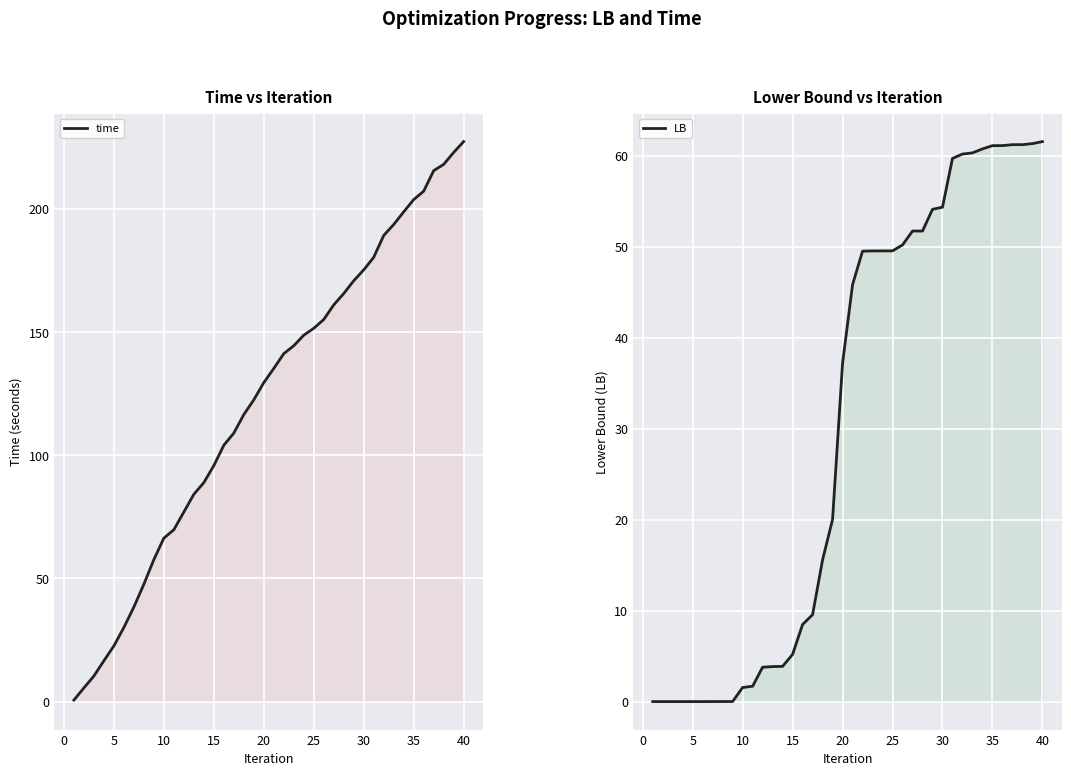

List the series in order of their overall mean, lowest first.

LB, time